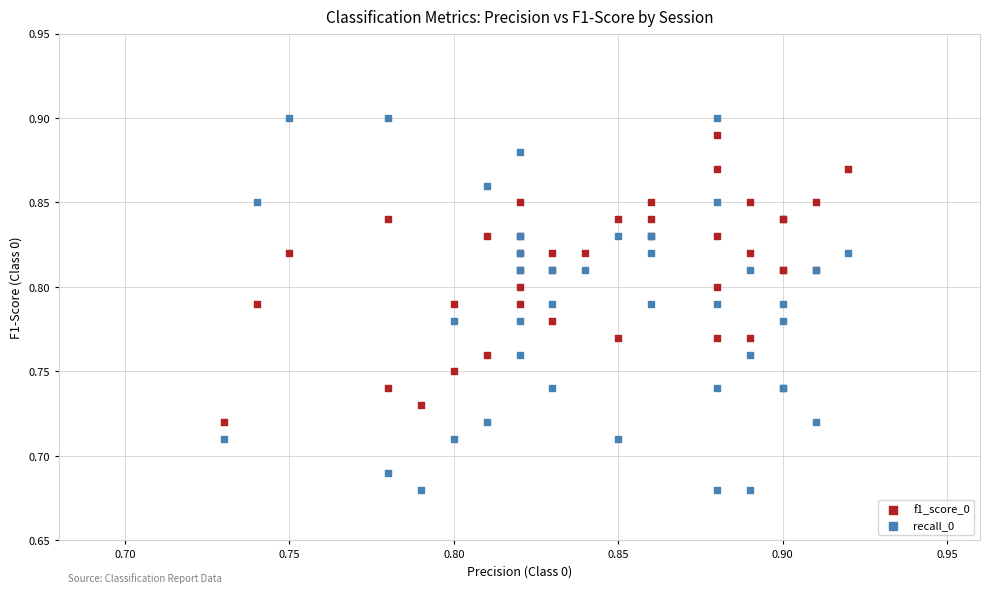

Which series reaches the minimum Y coordinate?

recall_0